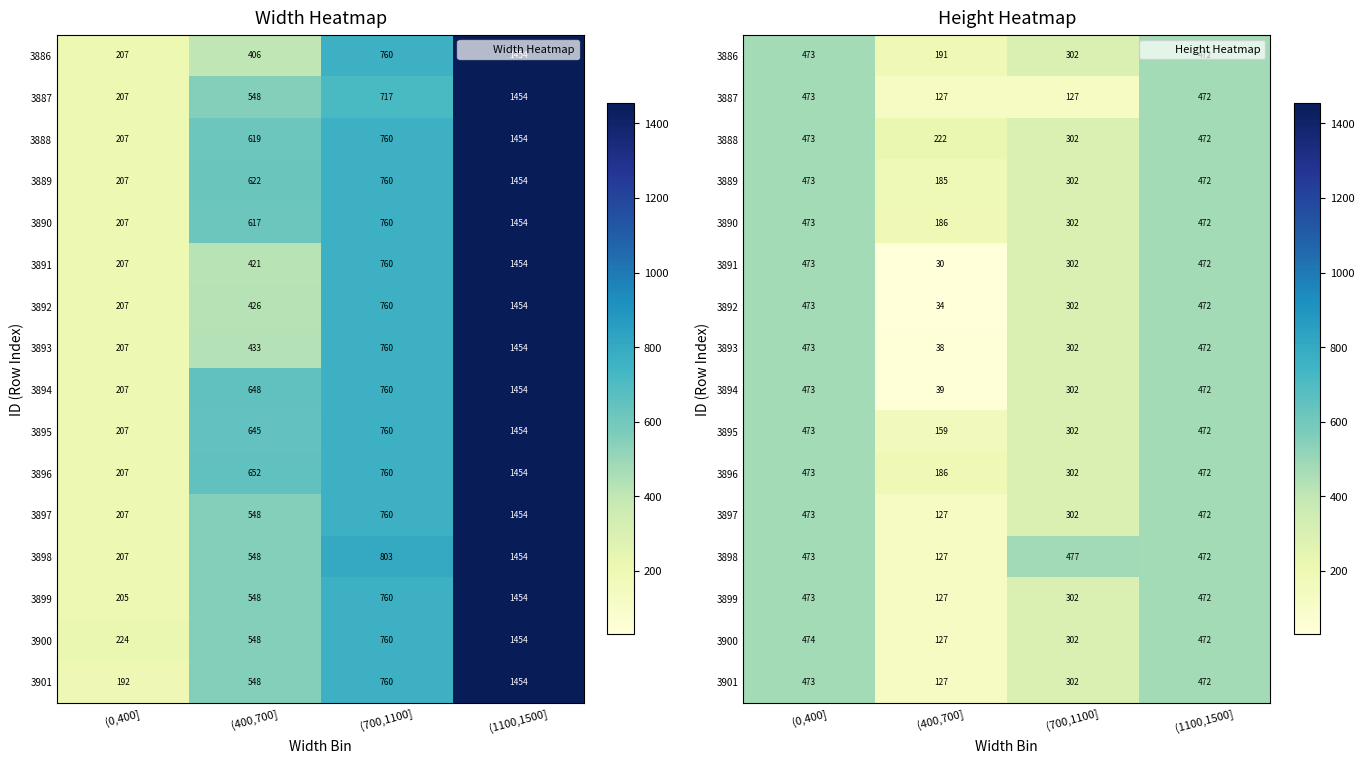

At how many categories does at least one series exceed 268?

3